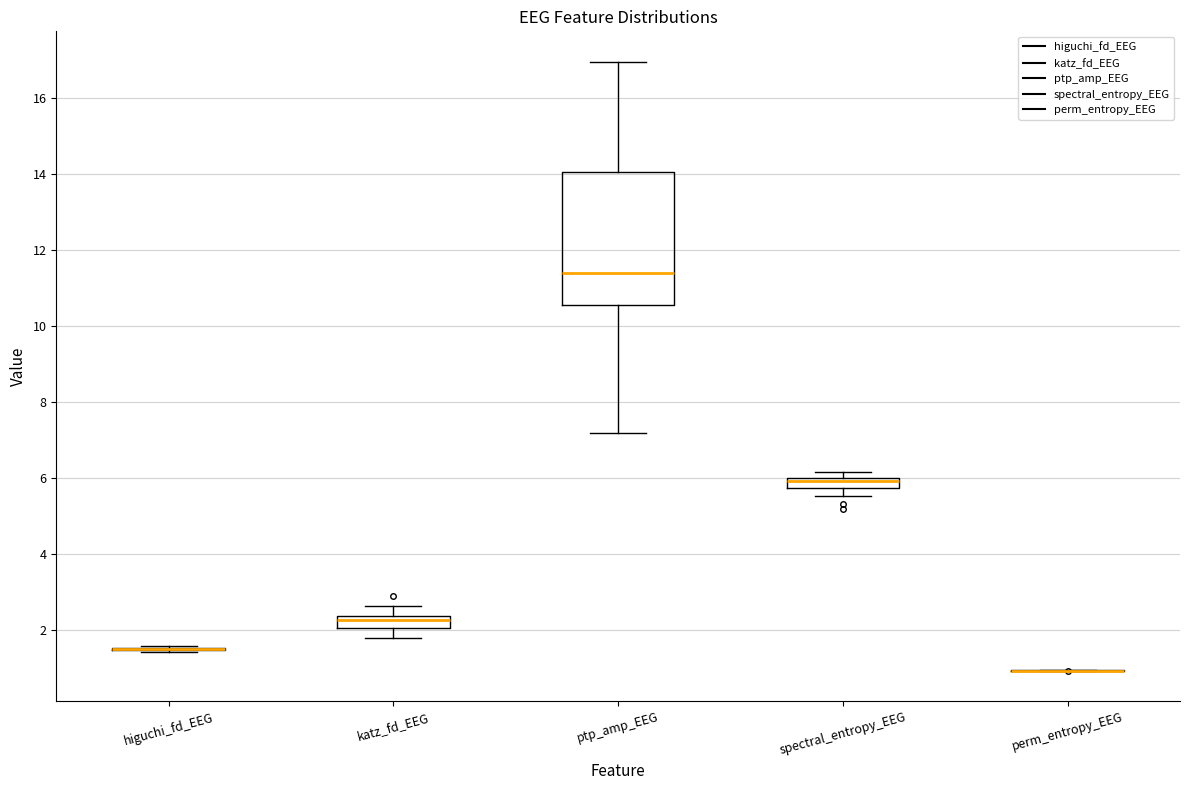

Which box is the tallest, from its lower edge to its upper edge?

ptp_amp_EEG